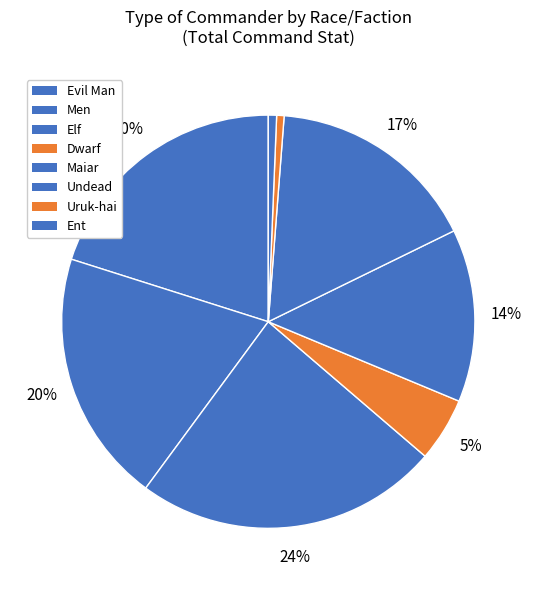

To the nearest percent, what percentage of the pie is Evil Man?

23%